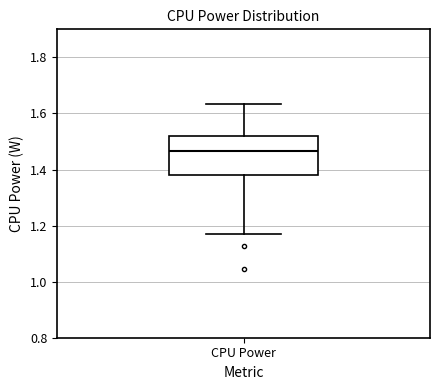

Read this box plot against the y-axis: the position of the median line, the range covered by the box, and the ends of both whiskers. The values are not printed on the chart, so give them approximately, as read against the axis.

median 1.46, box 1.38 to 1.52, whiskers 1.18 to 1.64